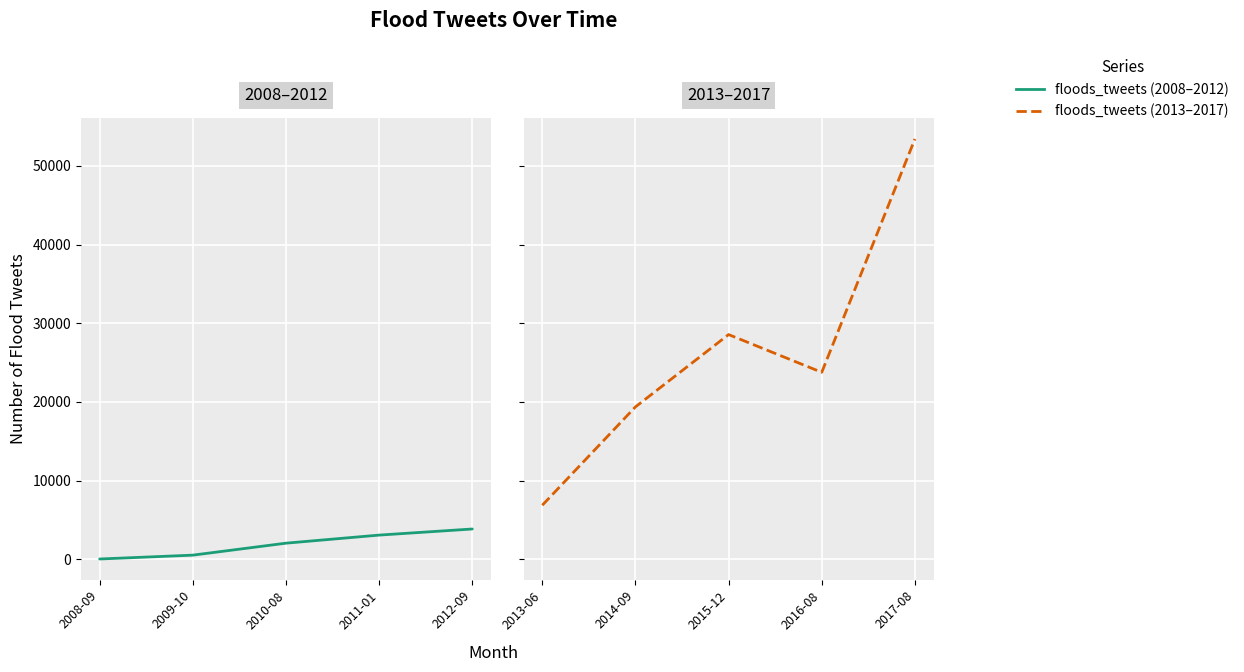

True or false: the data shows 32765 at 2014-09.

False